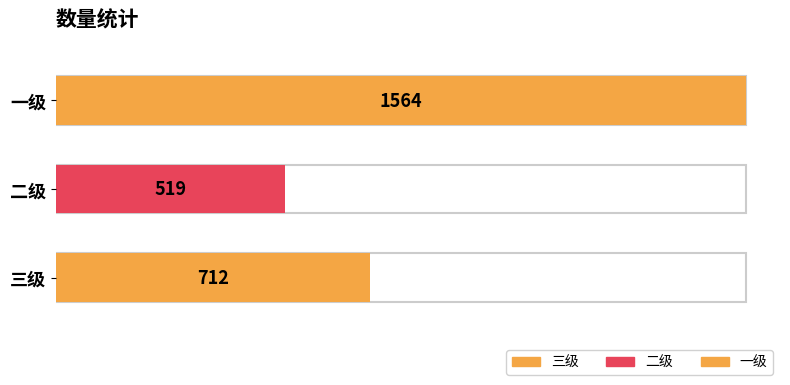

Reading left to right, list all the values displayed in this chart.

三级=712	二级=519	一级=1564